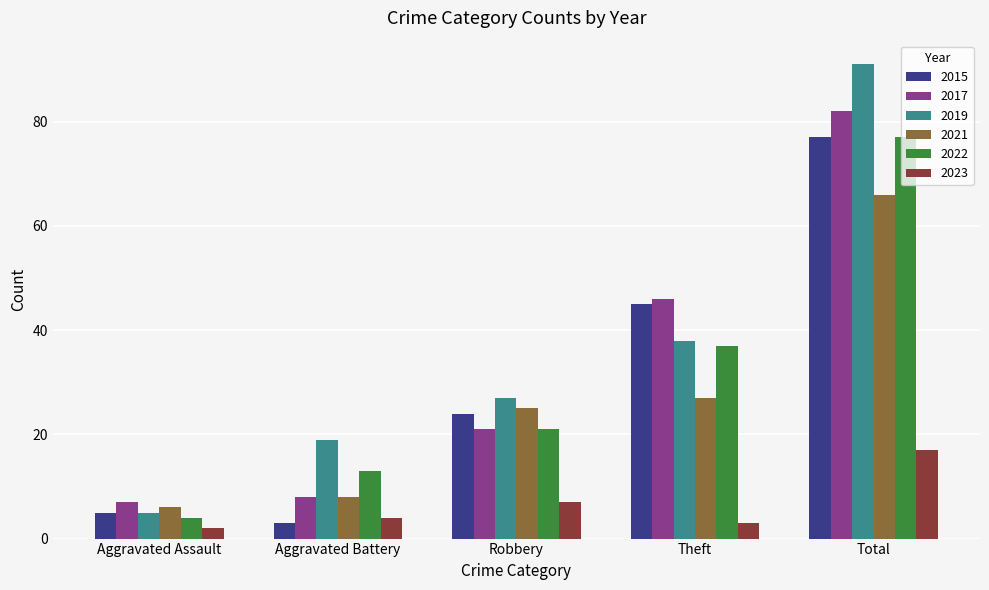

How many groups of bars are there?

5